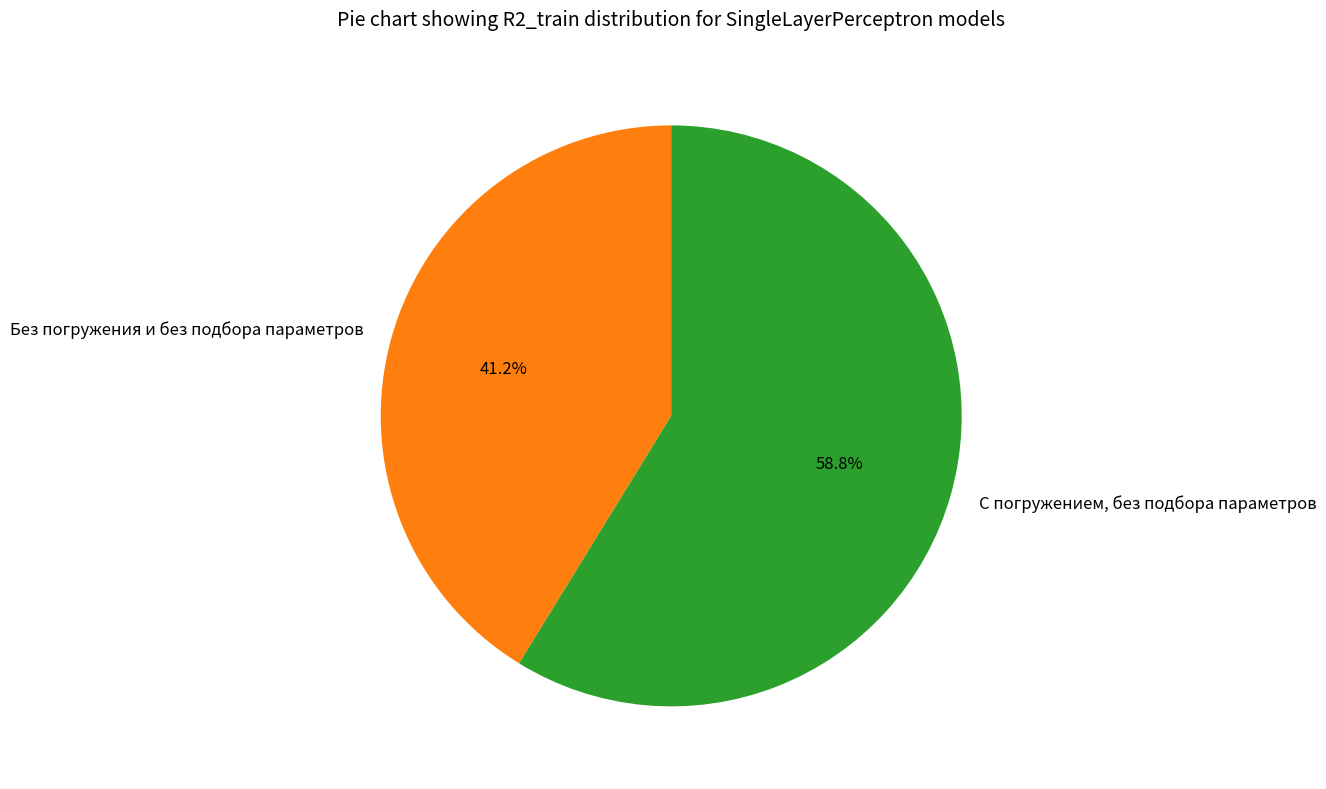

Combined, what portion of the pie is С погружением, без подбора параметров and Без погружения и без подбора параметров?

100.0%